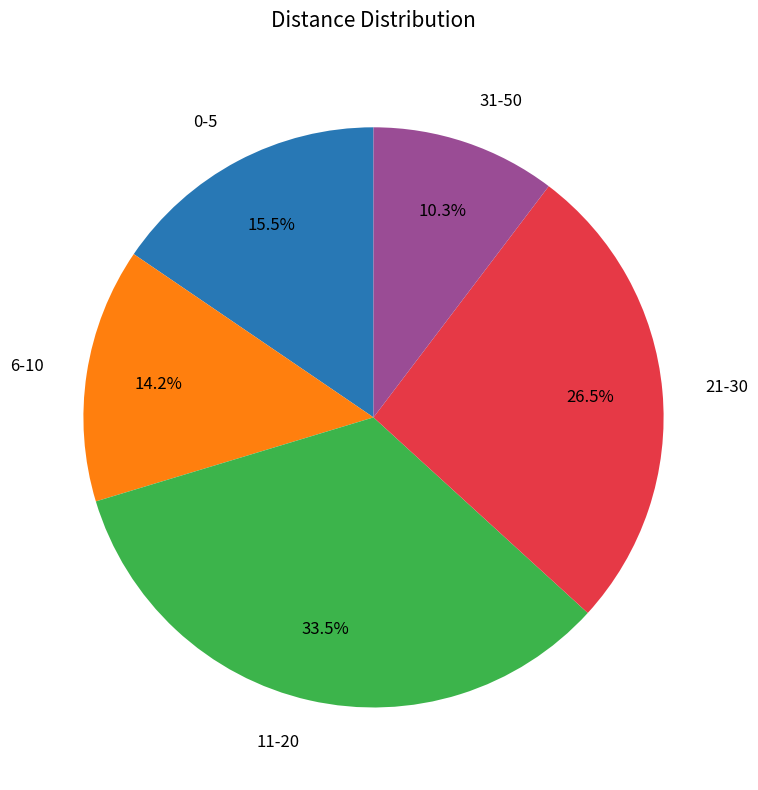

Is there a majority slice in this chart?

No